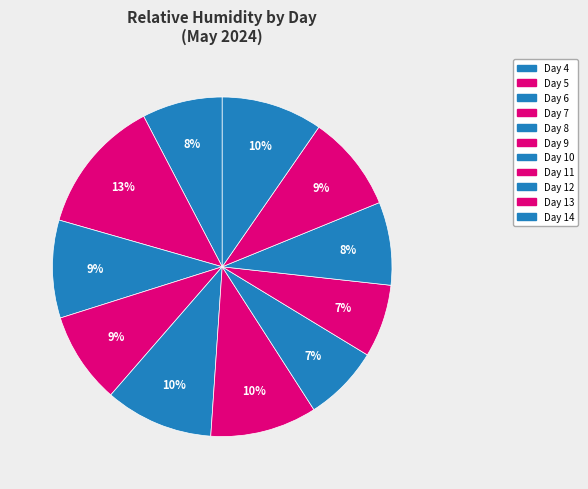

How many slices are in this pie chart?

11